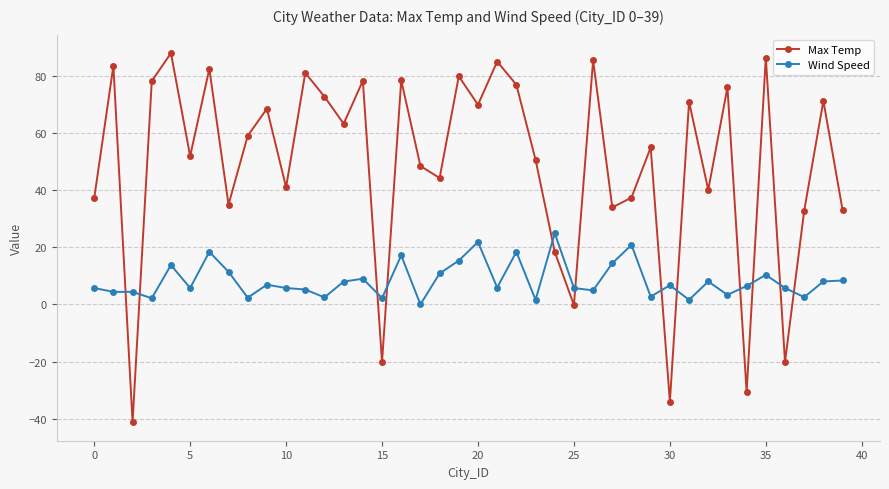

What is the value of the Wind Speed point at the 26th from the left?

5.8